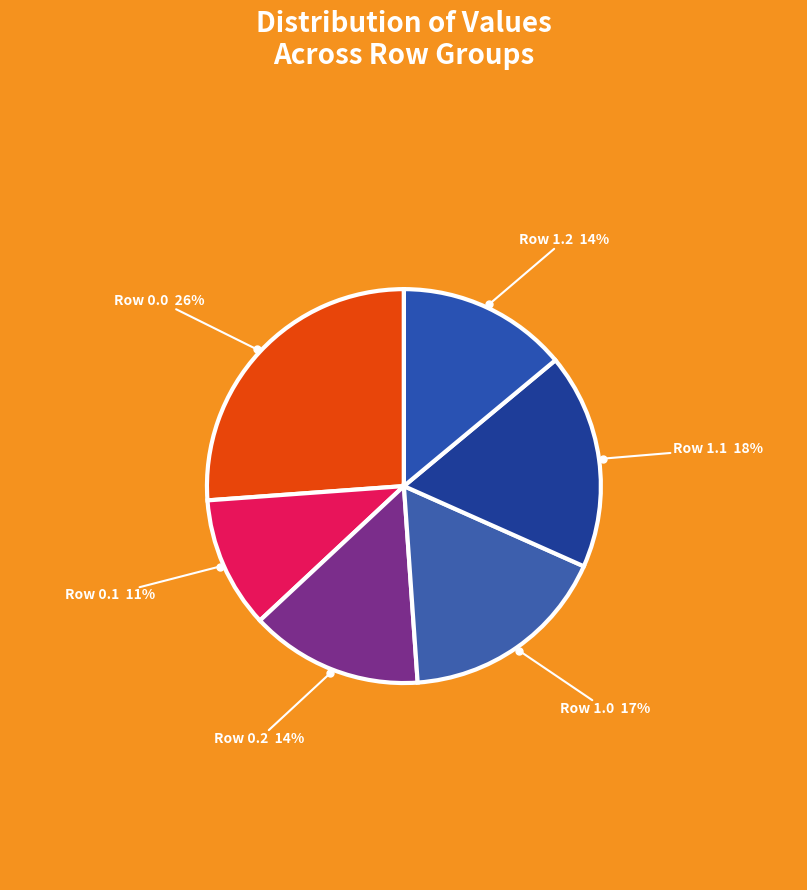

Is there any slice that represents more than half of the pie?

No